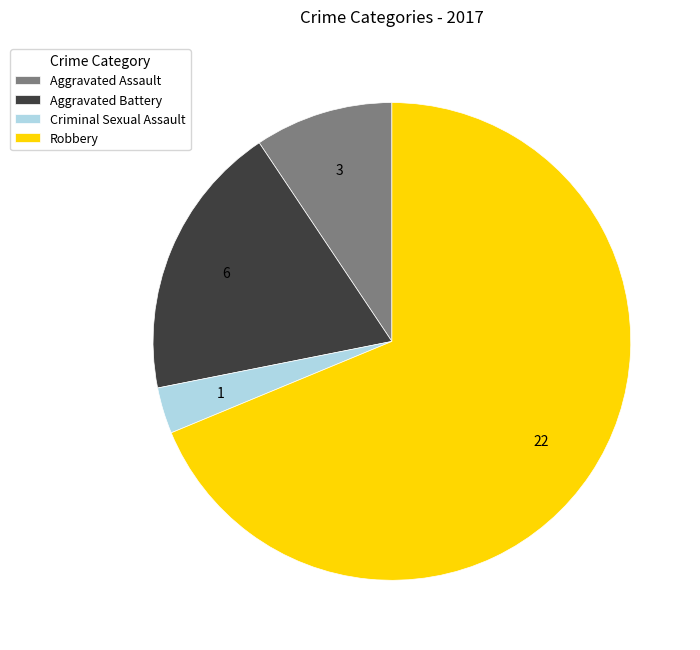

Does Robbery represent more than half of the total?

Yes